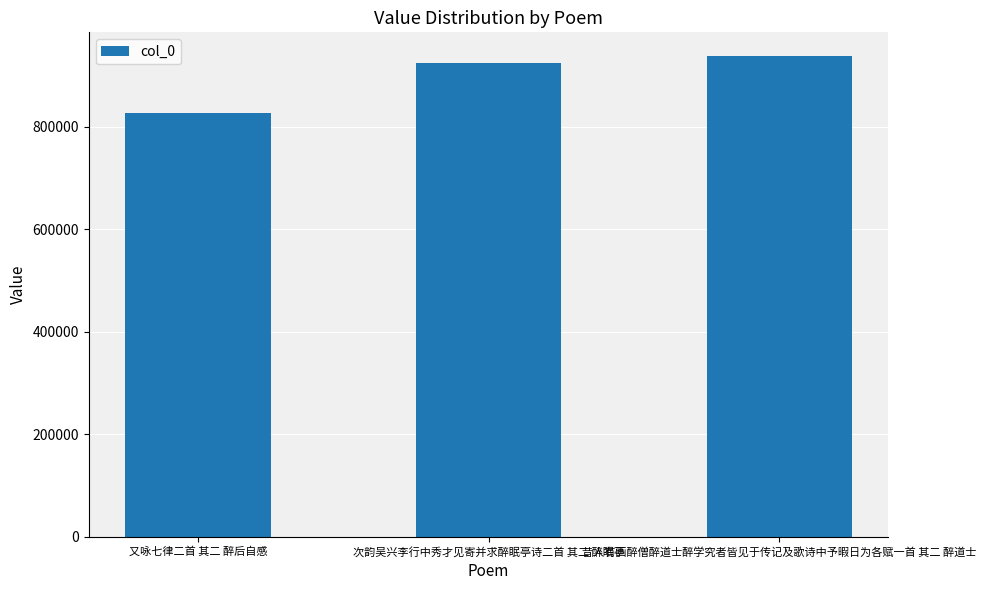

What is the difference between the values at 昔人有画醉僧醉道士醉学究者皆见于传记及歌诗中予暇日为各赋一首 其二 醉道士 and 又咏七律二首 其二 醉后自感?

109925